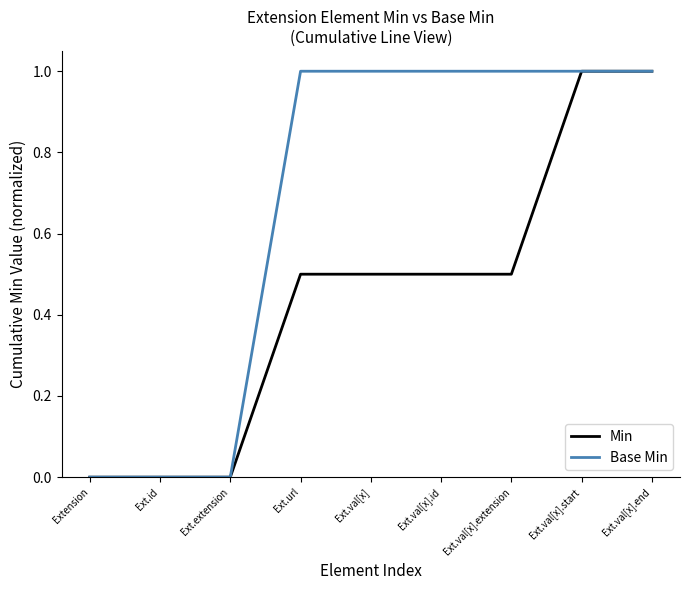

What is the average value of the Min series?

0.4